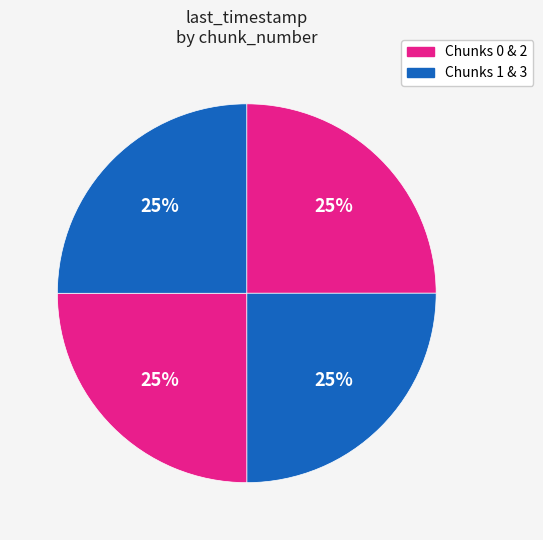

Rank the categories by value from highest to lowest.

3, 2, 1, 0